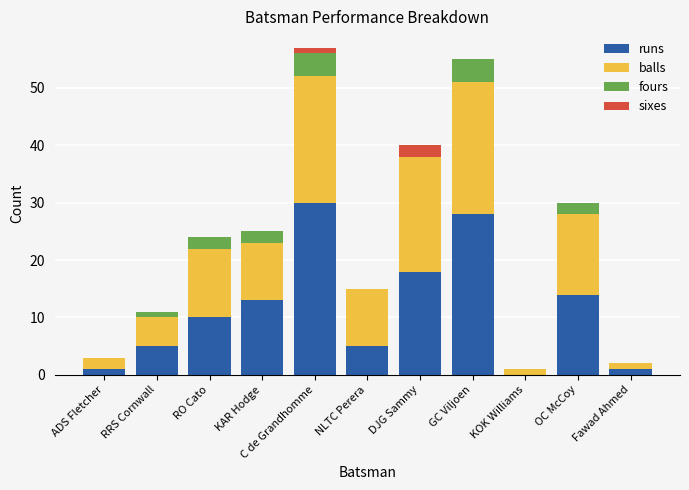

How many series are shown in this chart?

4